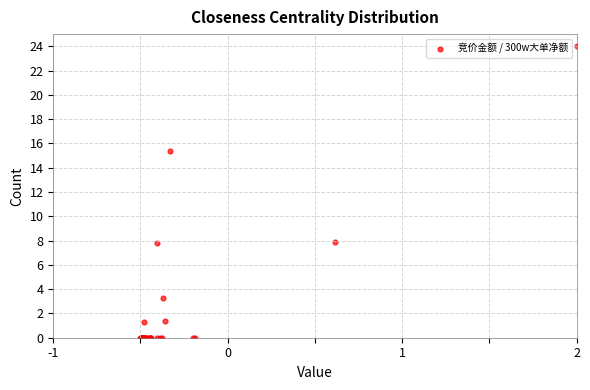

What Y value in the scatter plot is closest to 12?

15.4